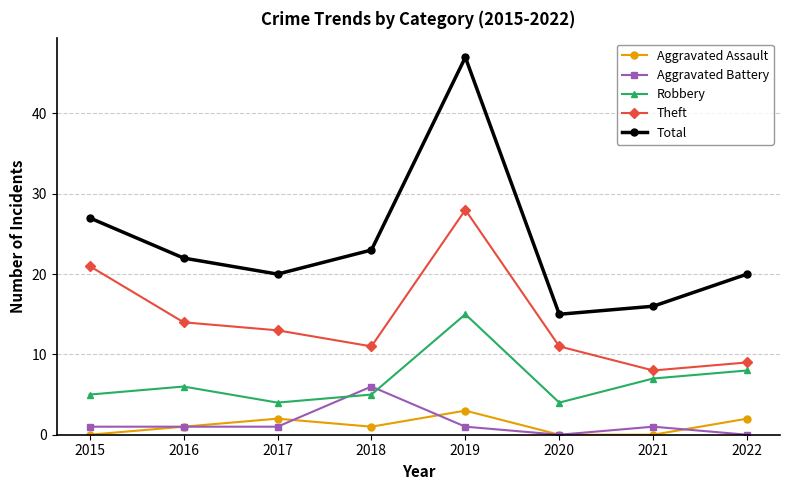

What is the difference between the second highest and second lowest values in the Aggravated Assault series?

2